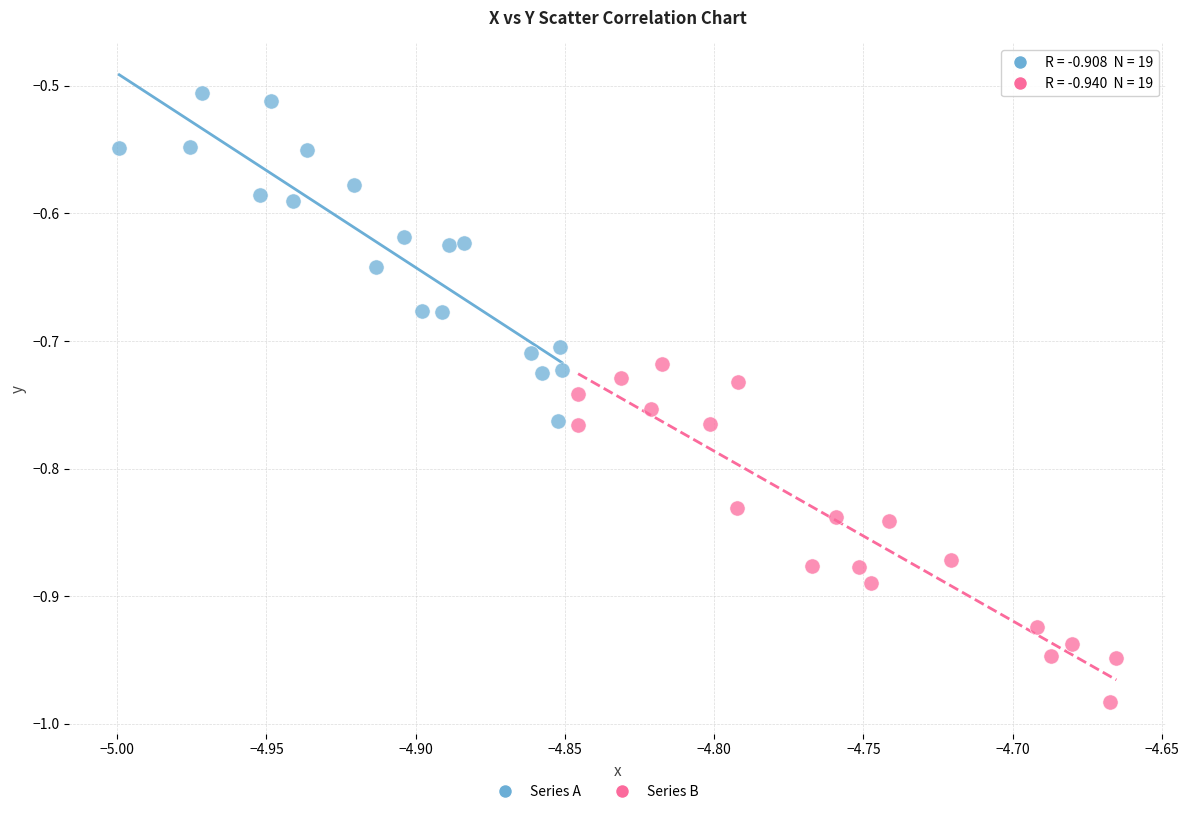

Which series reaches the maximum Y coordinate?

Series A